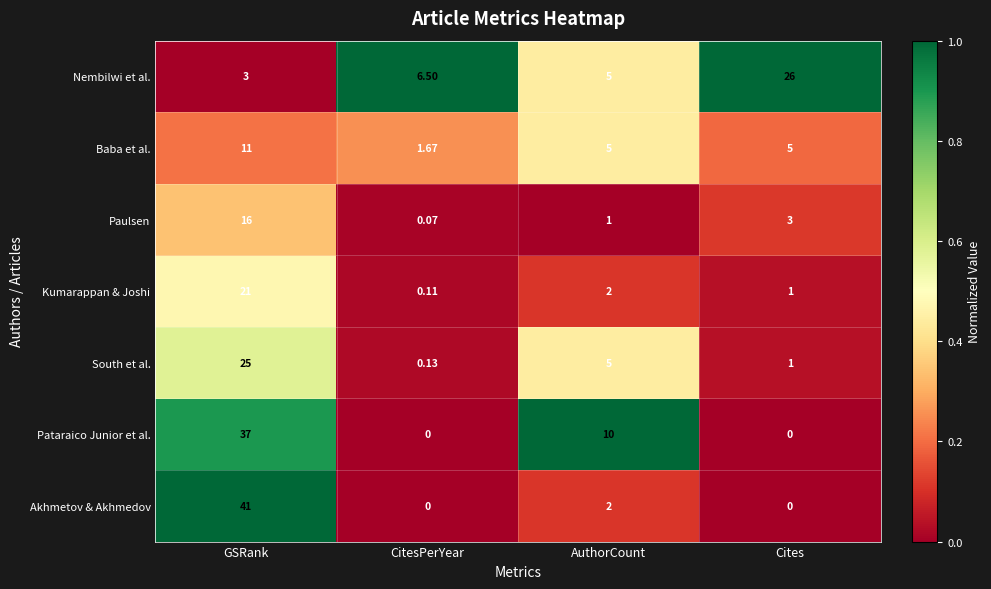

At which label does Paulsen first exceed 3?

GSRank